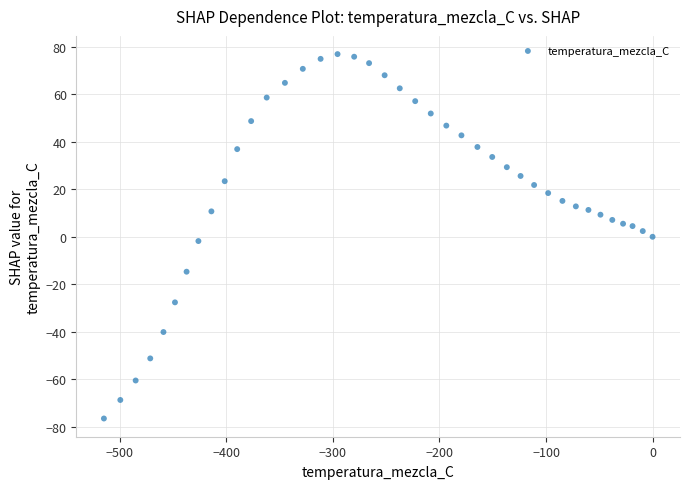

What is the range of X values (max minus min)?

515.0